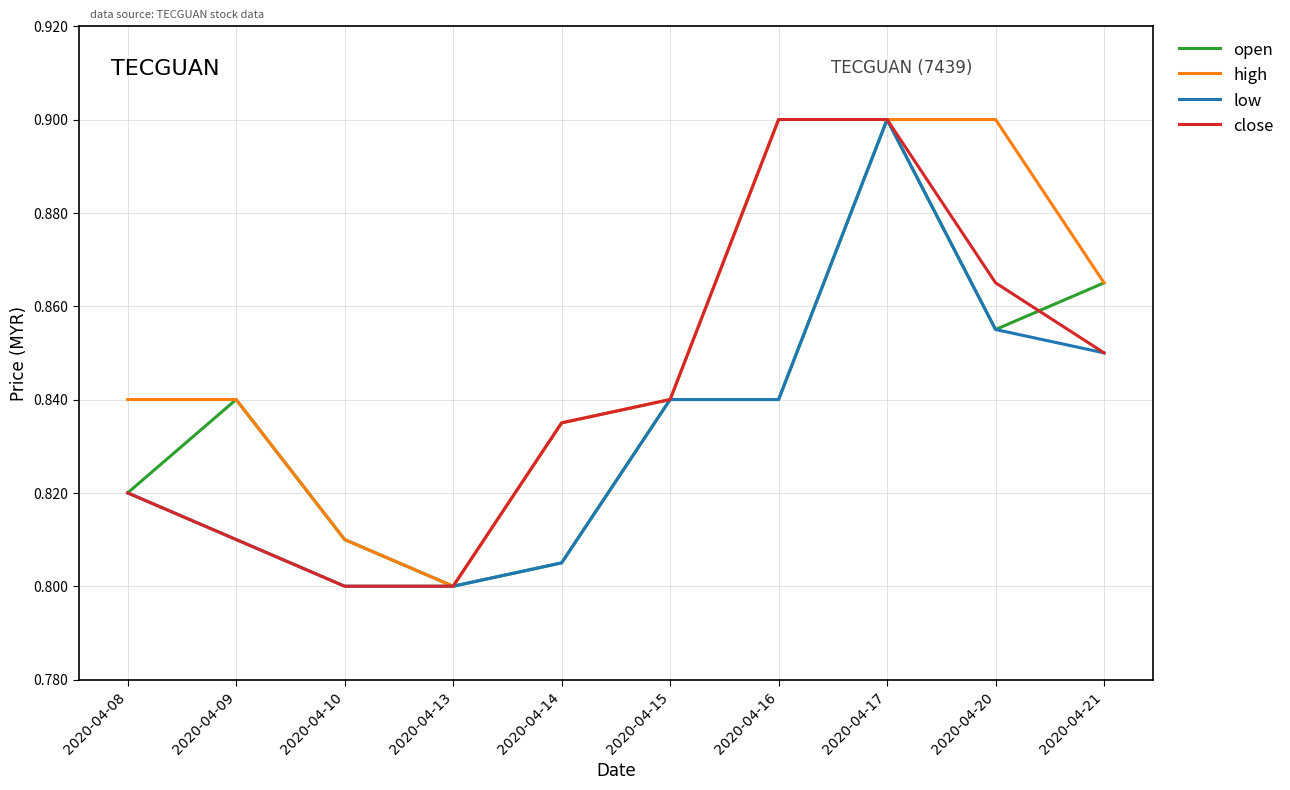

Where is open nearest to the value 0?

2020-04-13